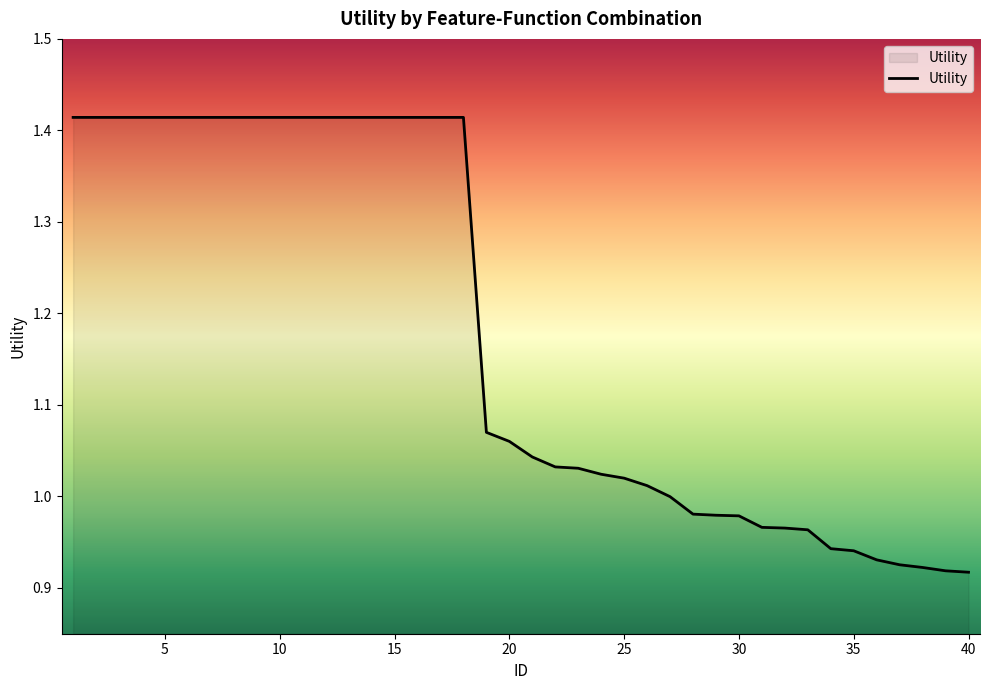

What is the difference between the maximum and minimum values?

0.5